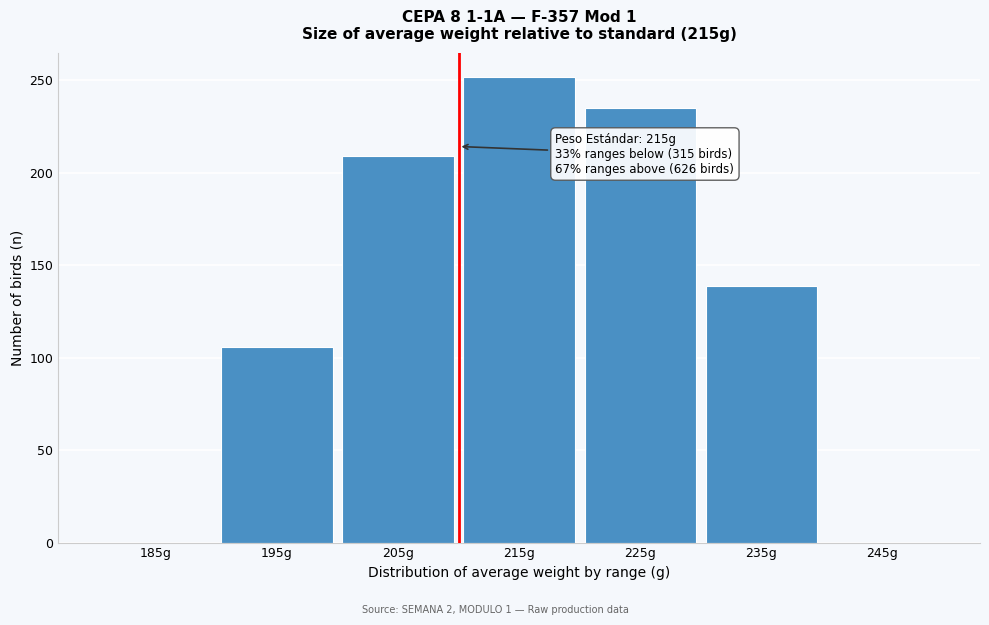

Reading right to left, extract all data points from this chart.

245g=0	235g=139	225g=235	215g=252	205g=209	195g=106	185g=0